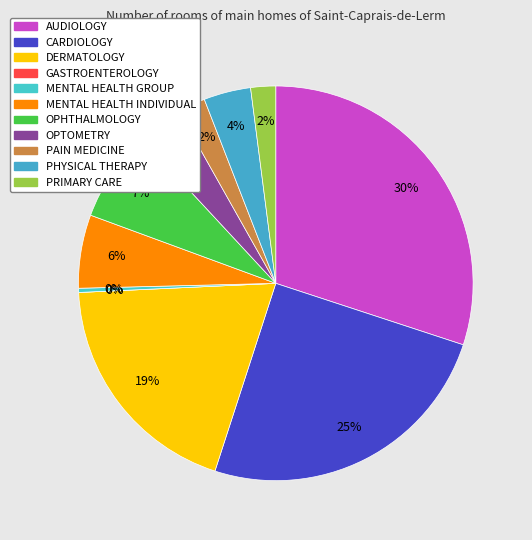

Is it true that OPHTHALMOLOGY is 7% of the pie?

True